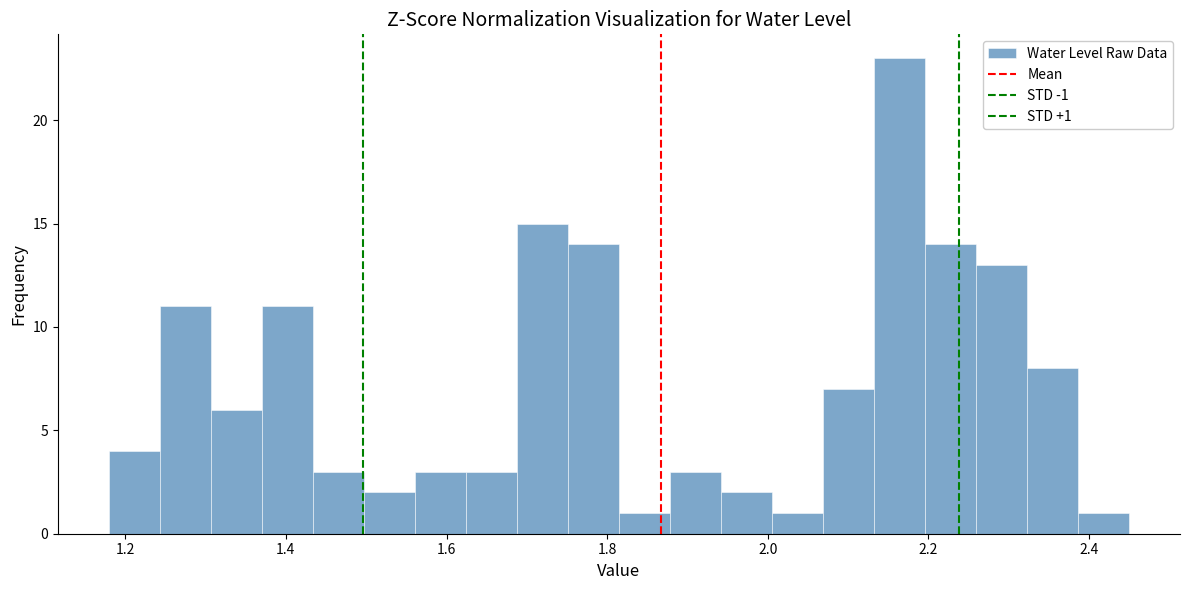

Read against the x-axis, roughly where is the centre of the tallest bar?

2.16